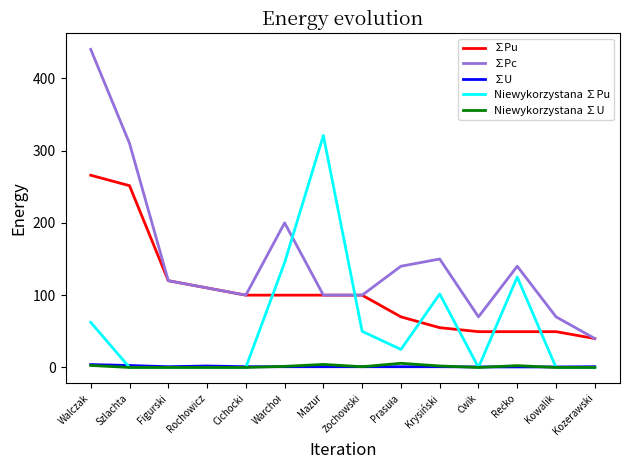

Between Krysiński and Kowalik, which series saw the biggest shift?

Niewykorzystana ∑Pu